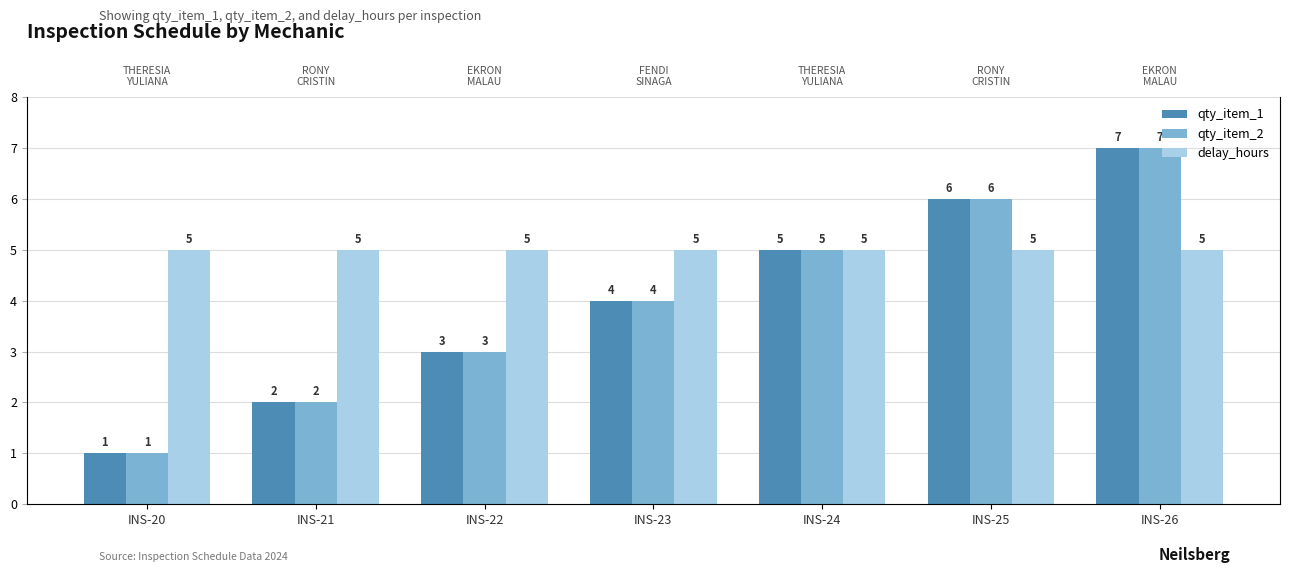

What is the total value across all series at INS-26?

19